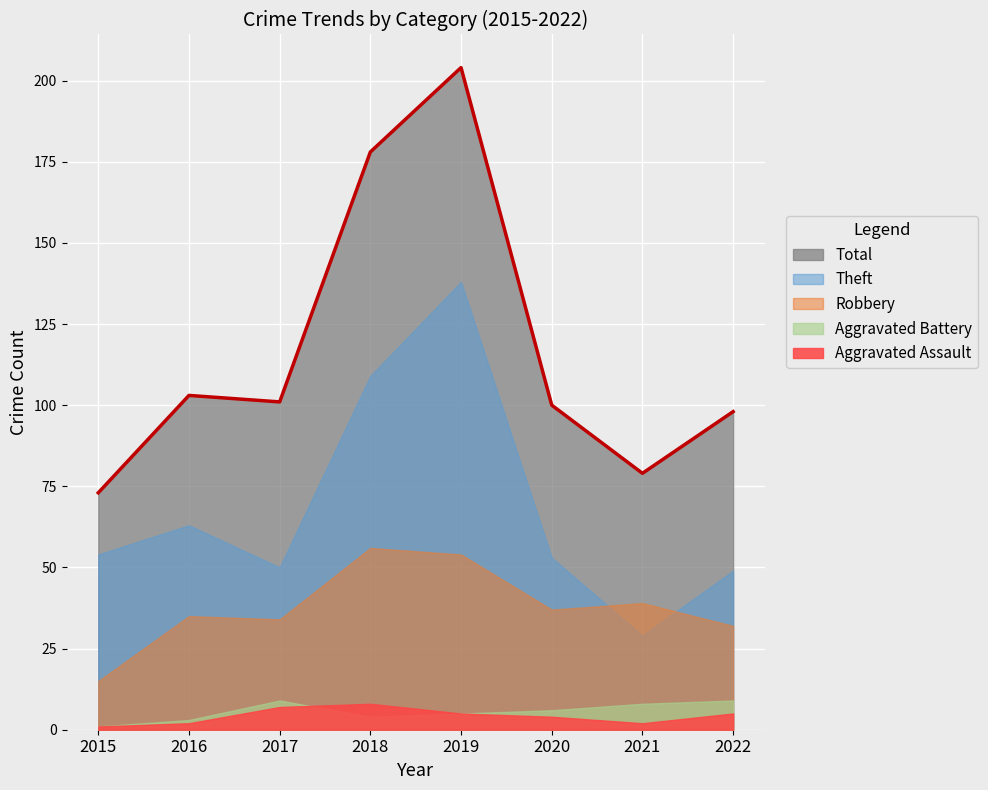

What are all the series names shown in the legend?

Total, Theft, Robbery, Aggravated Battery, Aggravated Assault